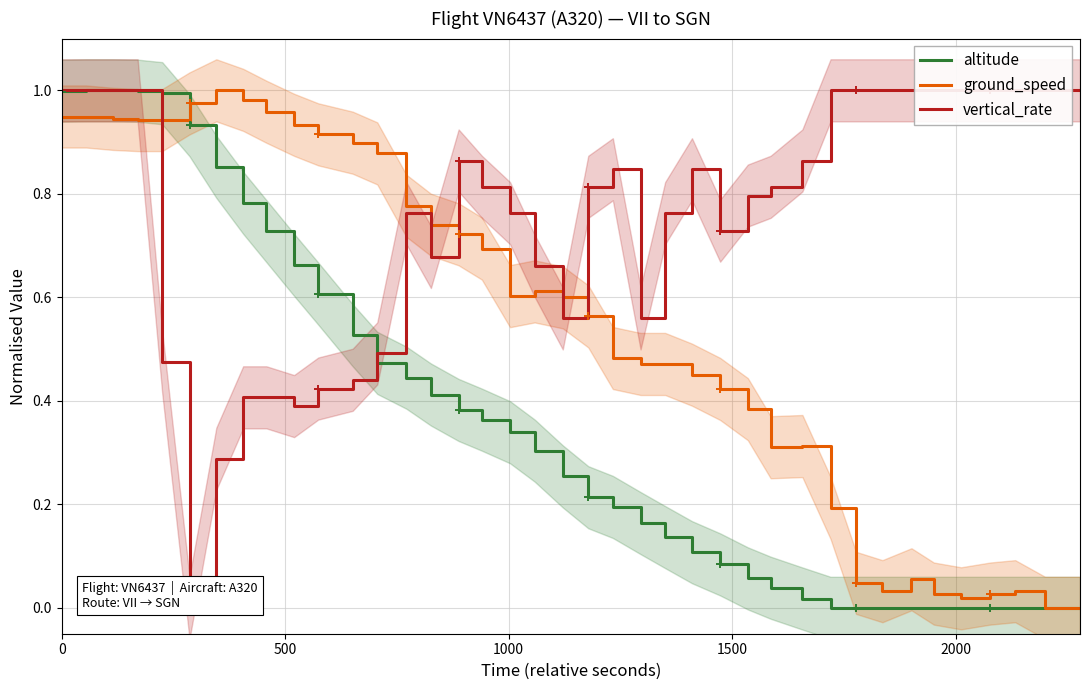

The value of ground_speed at 22 is 0.7. True or false?

False